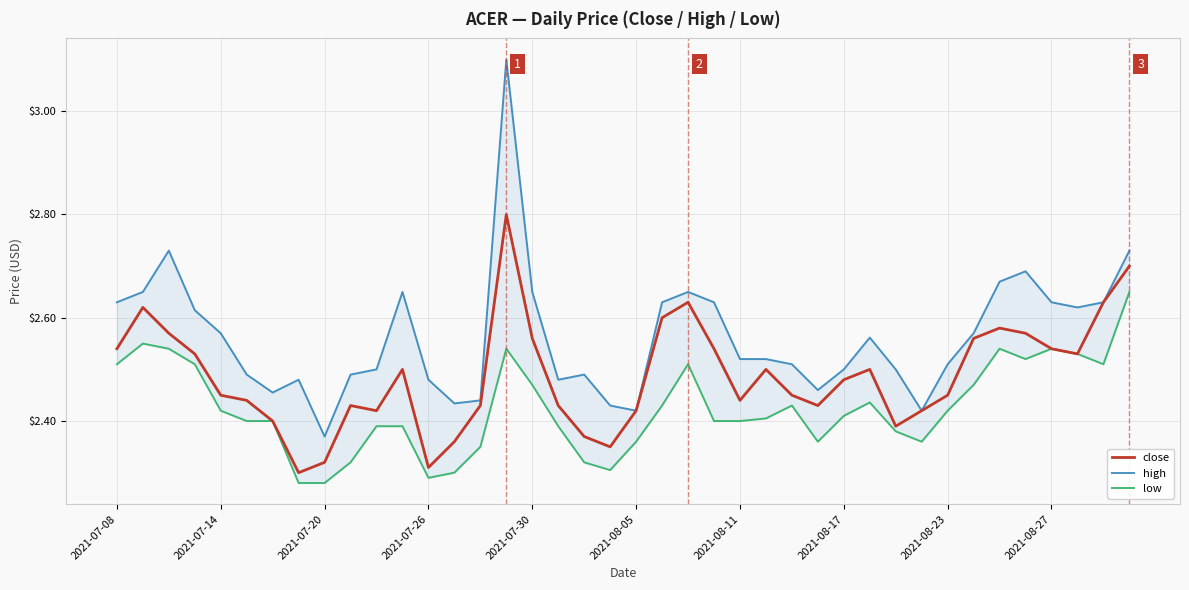

Which series has the largest total across all categories?

high